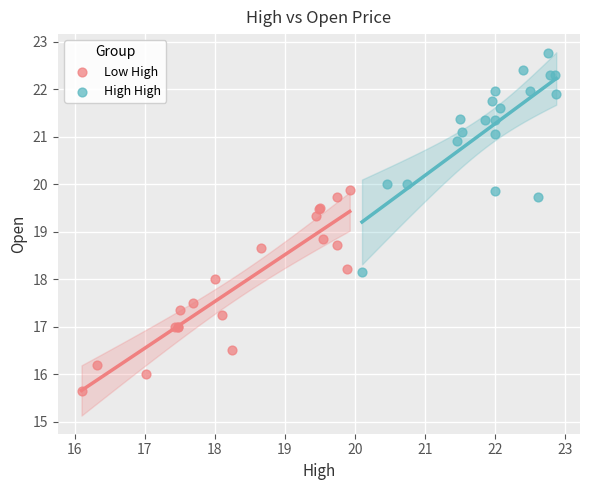

Which series reaches the maximum Y coordinate?

High High